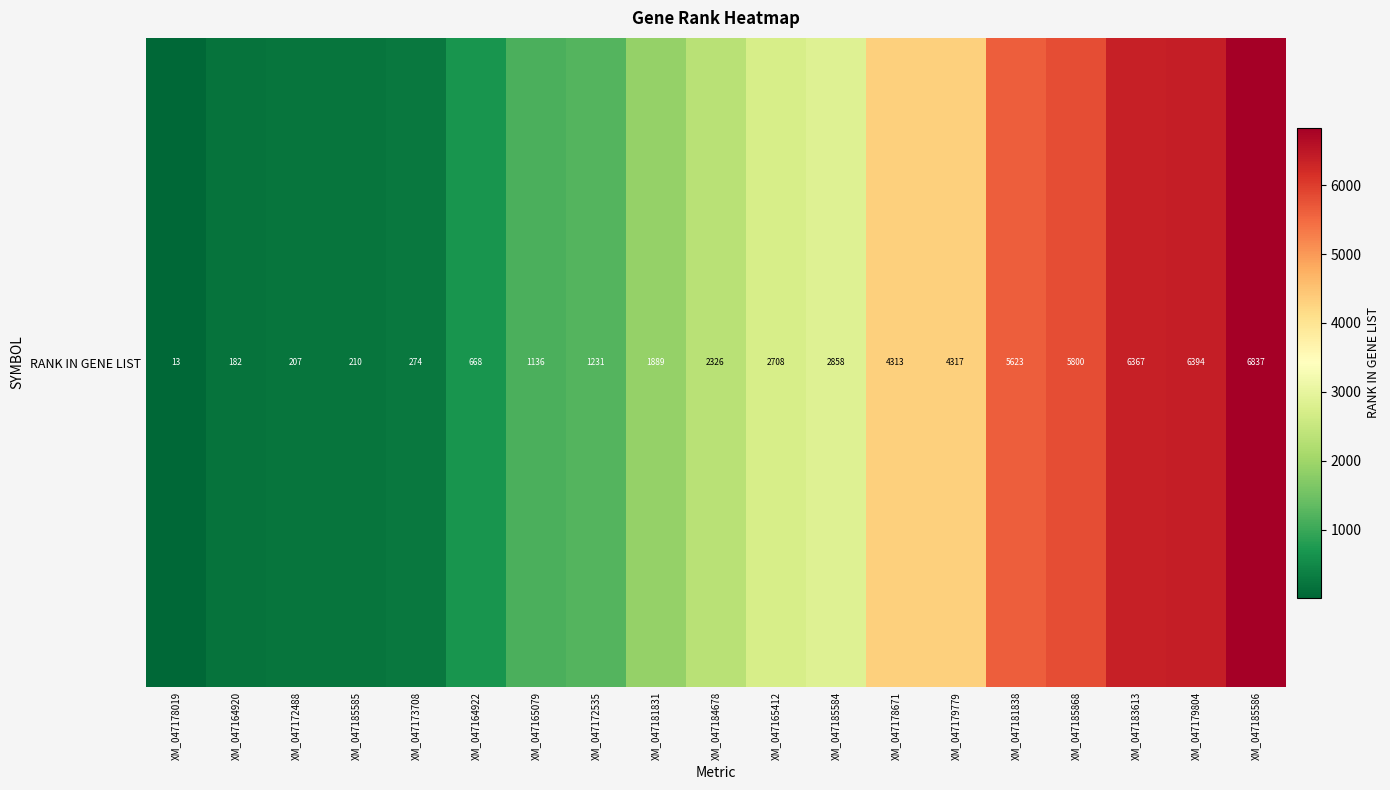

What is the average value?

2808